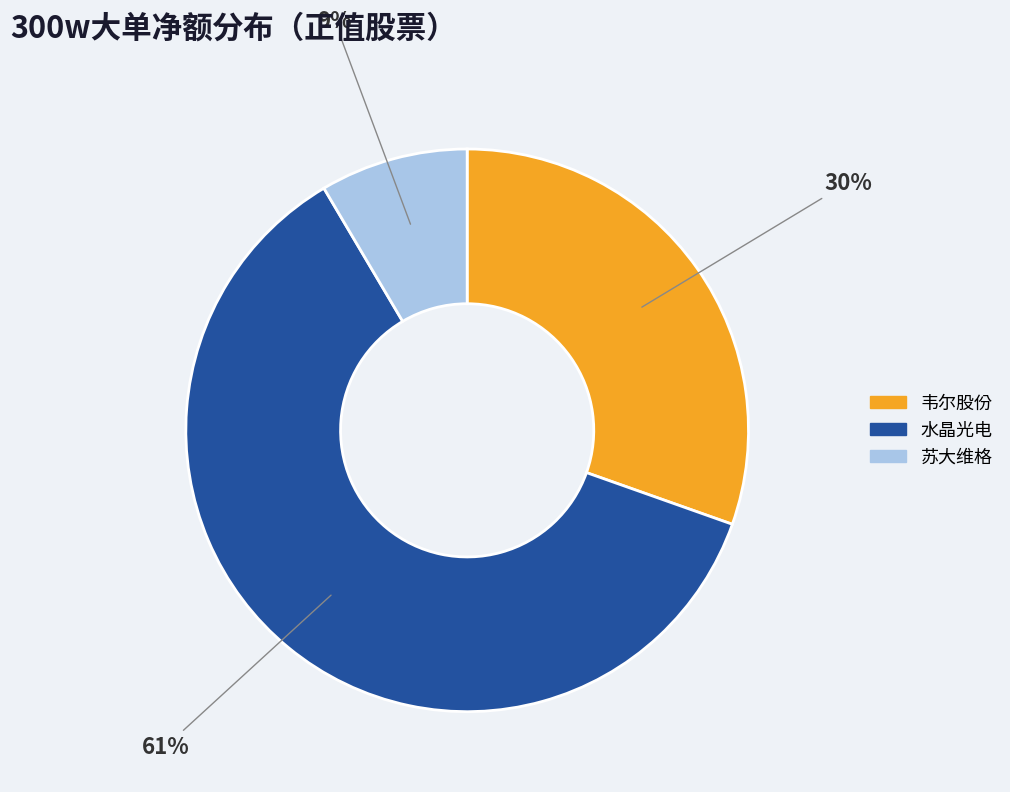

Combined, do 水晶光电 and 韦尔股份 account for over 50%?

Yes